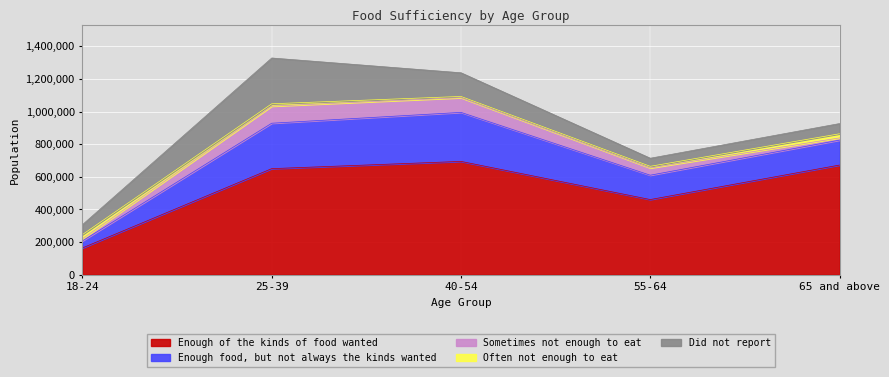

At which label does Enough food, but not always the kinds wanted first exceed 152742?

25-39